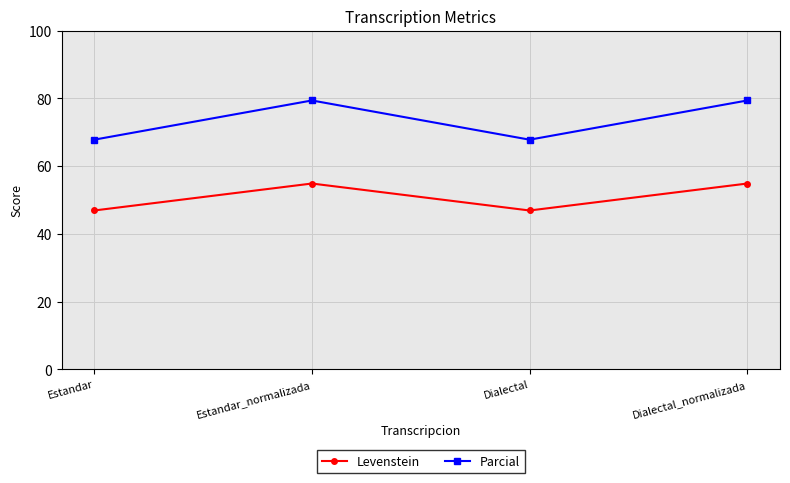

The value of Levenstein at Estandar is 46.9. True or false?

True